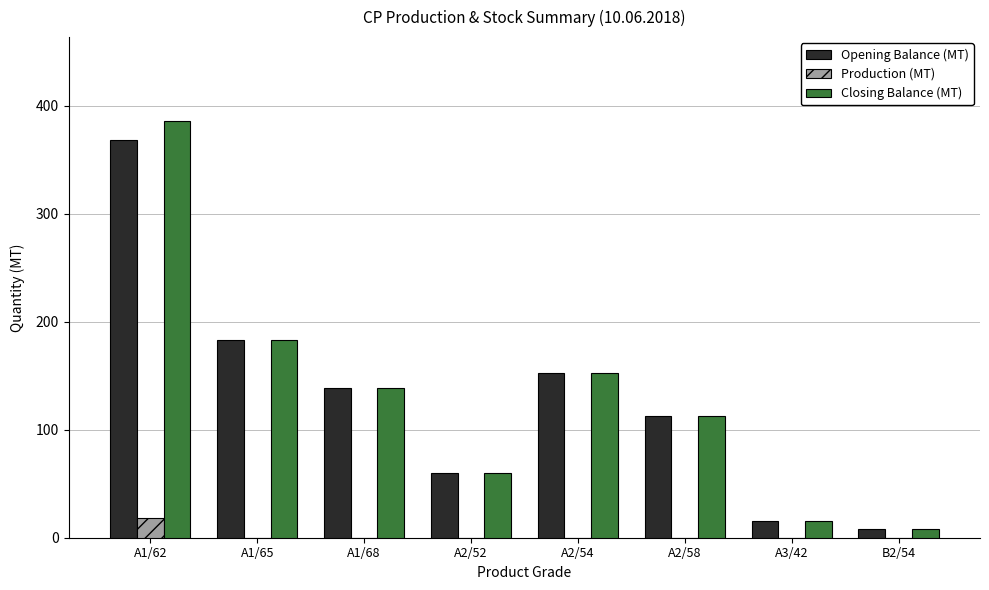

Between A1/62 and A1/68, which series saw the biggest shift?

Closing Balance (MT)